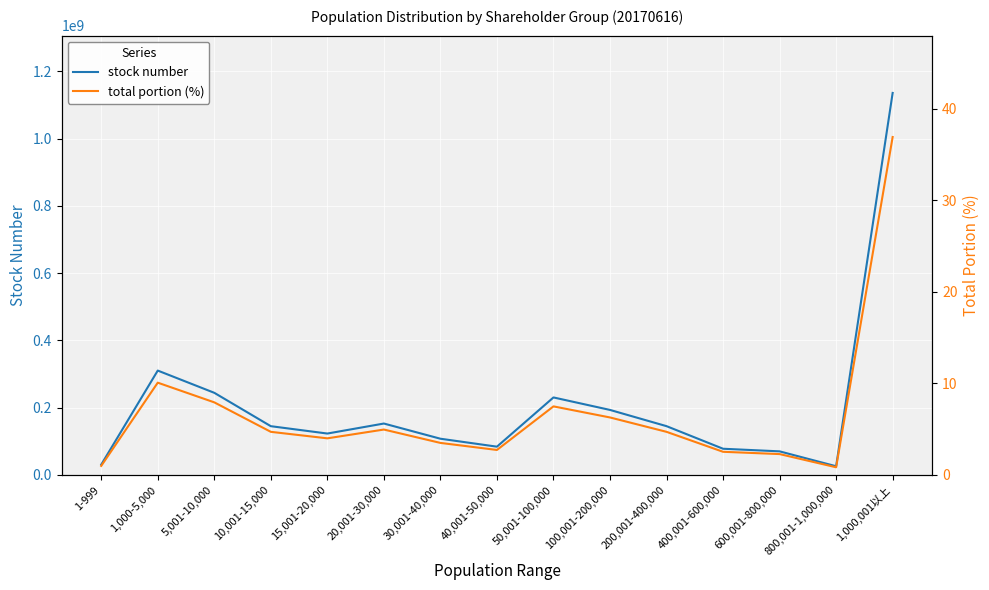

True or false: total portion (%) and stock number intersect in this chart.

False